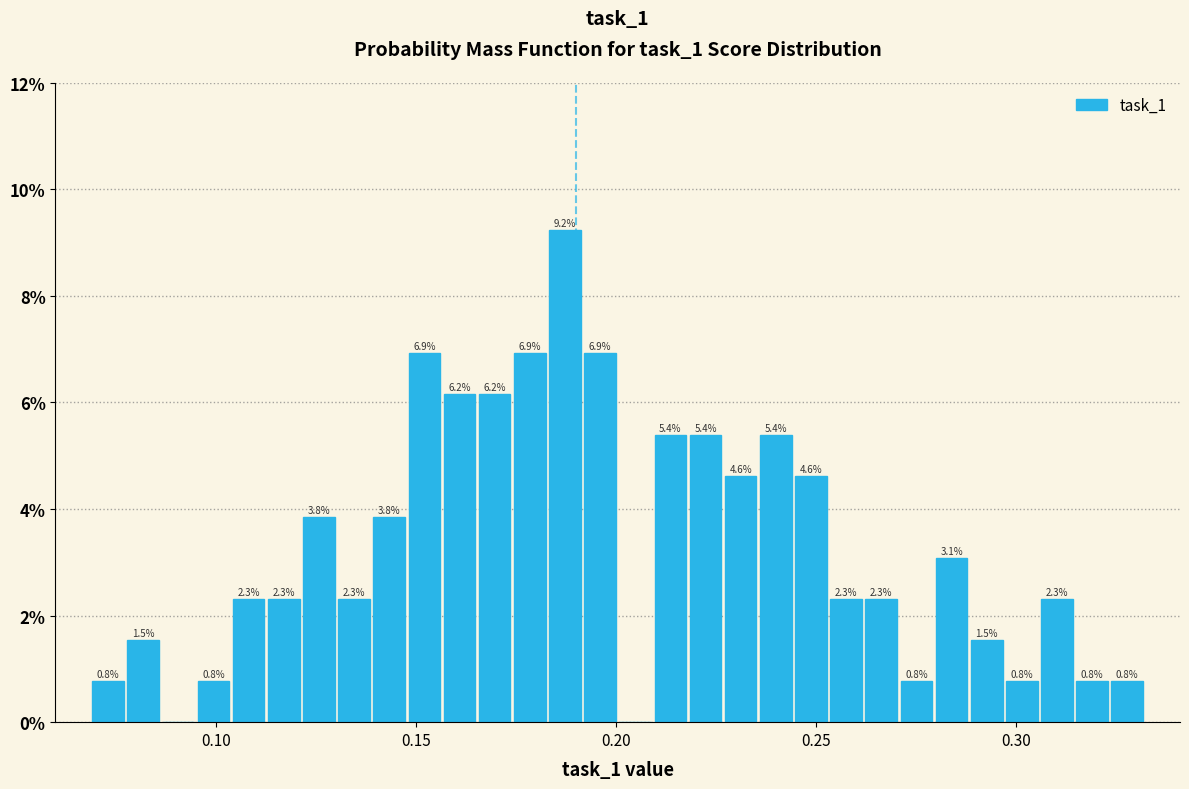

Read against the x-axis, roughly where is the centre of the tallest bar?

0.185